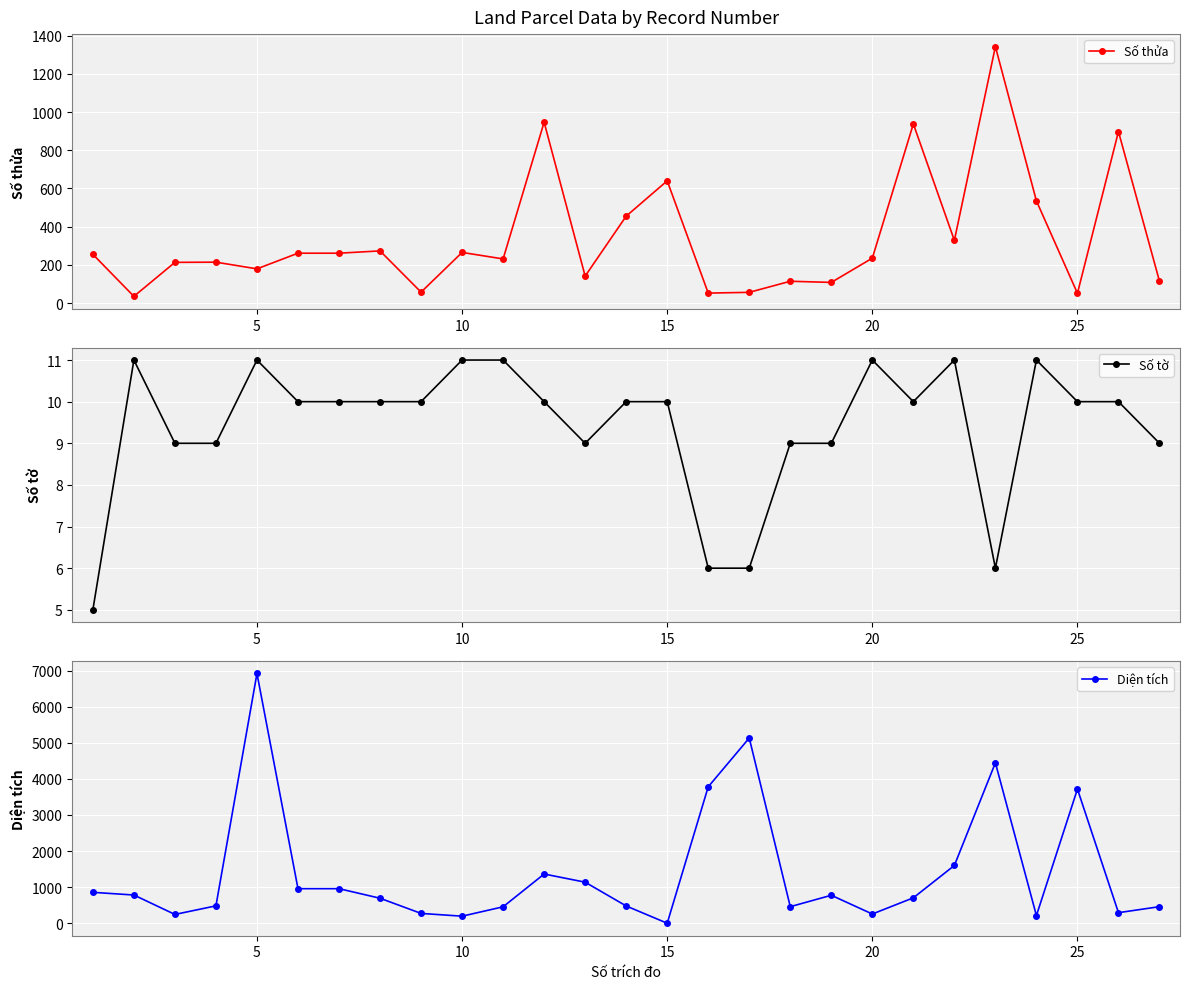

The value of Số thửa at 25 is 51. True or false?

True